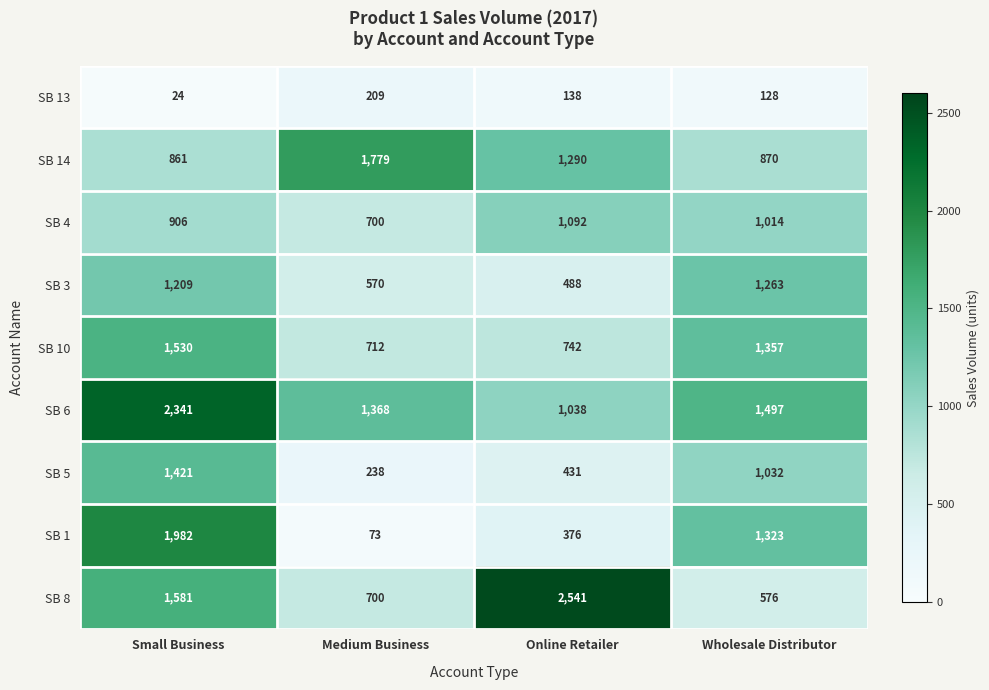

What is the difference between the SB 1 values at Medium Business and Wholesale Distributor?

1250